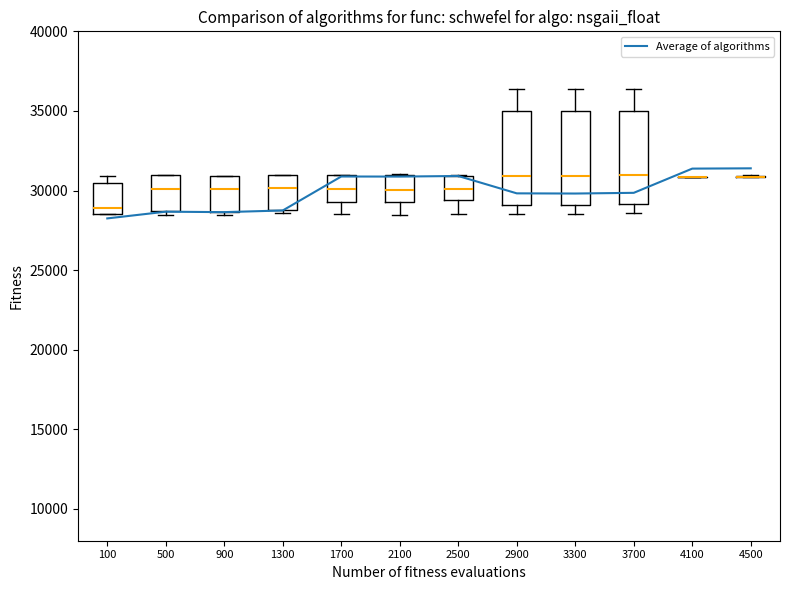

What is the minimum value shown in the chart?

28248.2